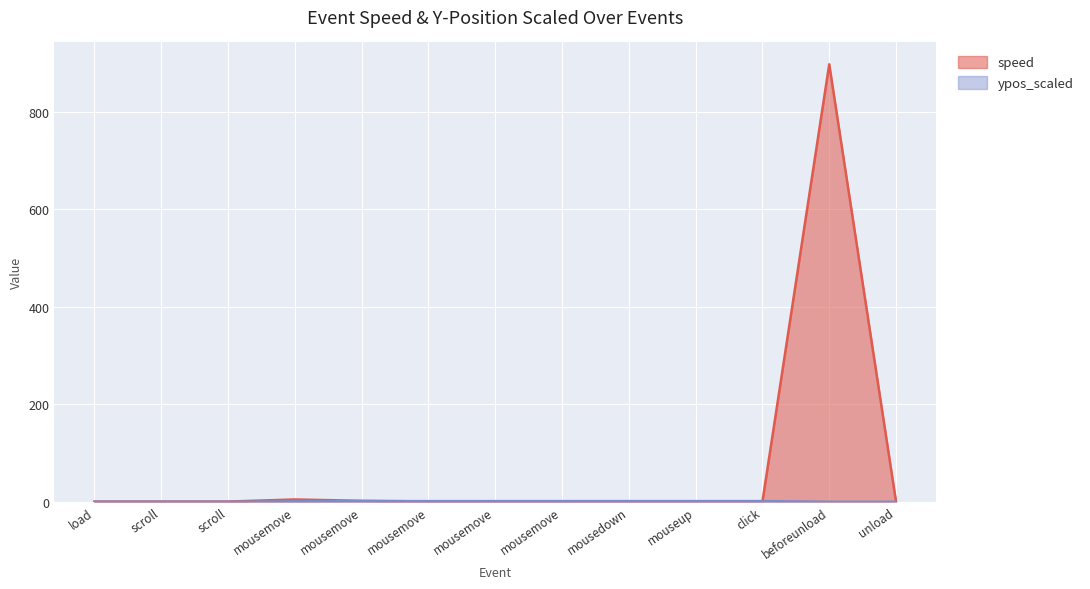

Rank the series by their maximum value, from highest to lowest.

speed, ypos_scaled